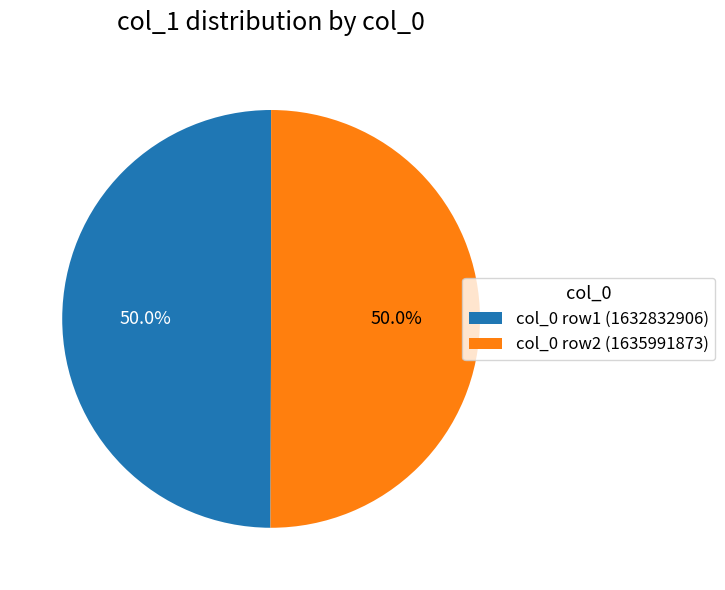

What is the ratio of the value at col_0 row1 (1632832906) to the value at col_0 row2 (1635991873)?

1.0